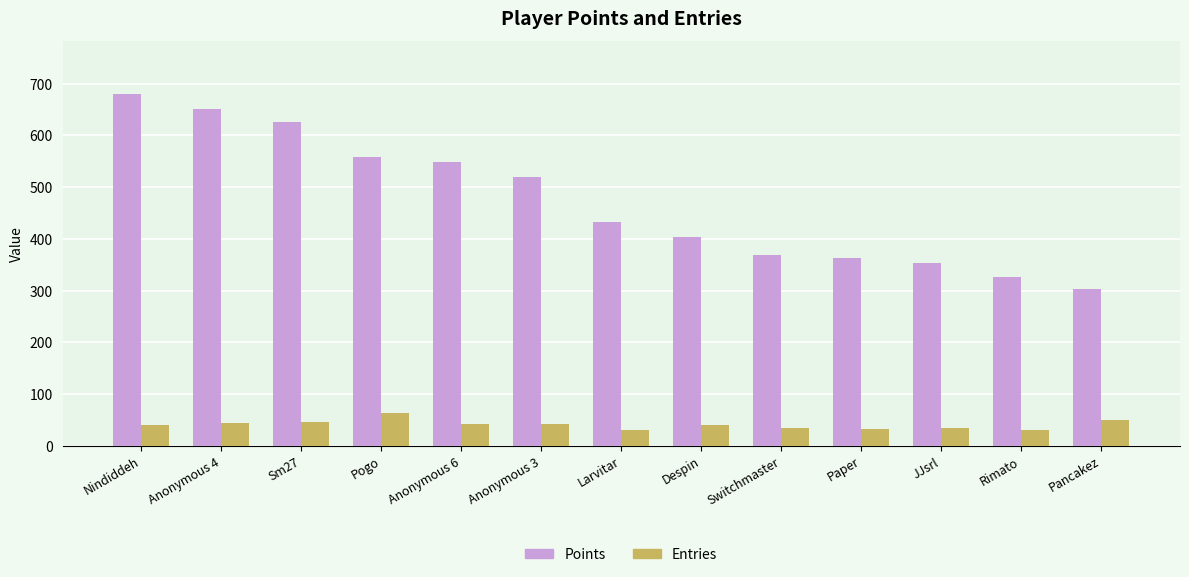

At which label does Points first exceed 433?

Nindiddeh